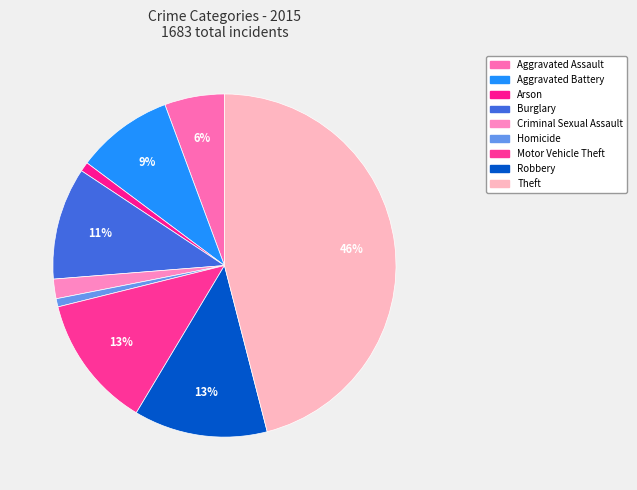

Is there any slice that represents more than half of the pie?

No